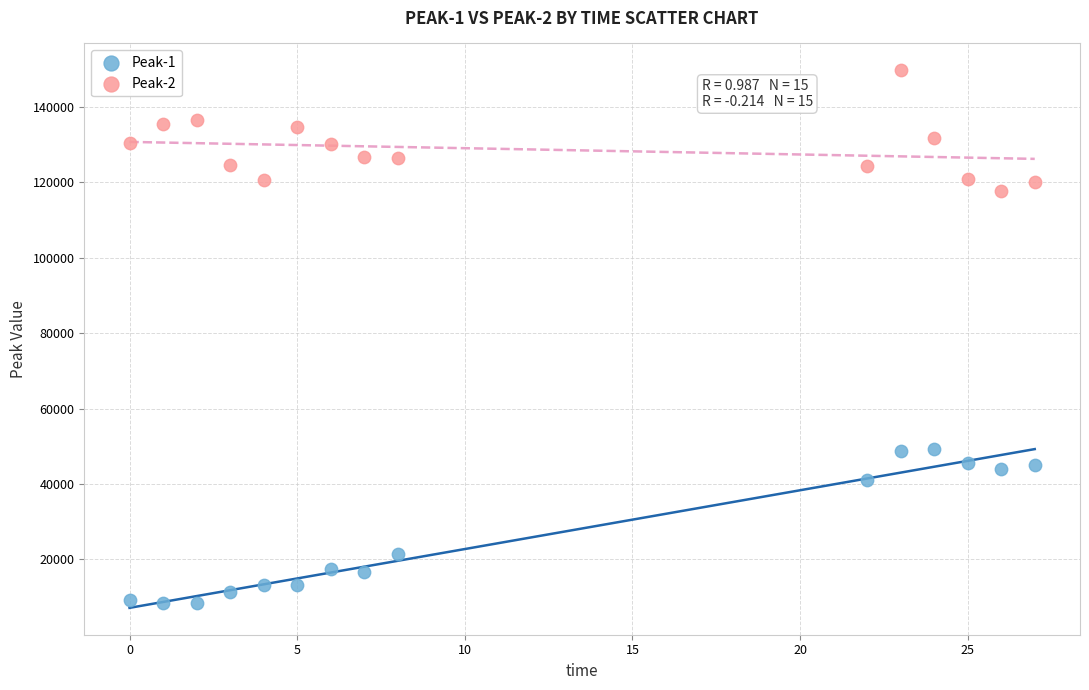

What are all the series names shown in the legend?

Peak-1, Peak-2